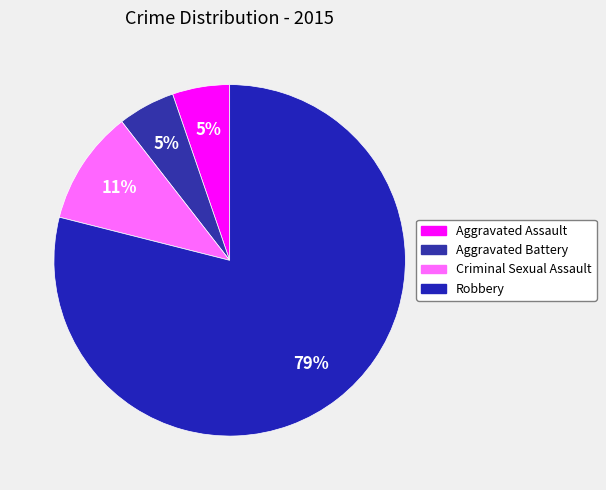

Which slice is the largest?

Robbery